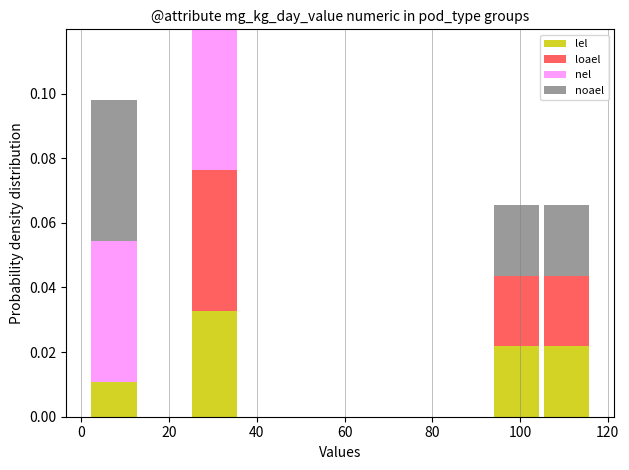

What is the total height of the stacked bar covering 104 to 116 on the x-axis? Neither the bar edges nor the heights are printed on the chart, so give them approximately, as read against the axes.

0.066